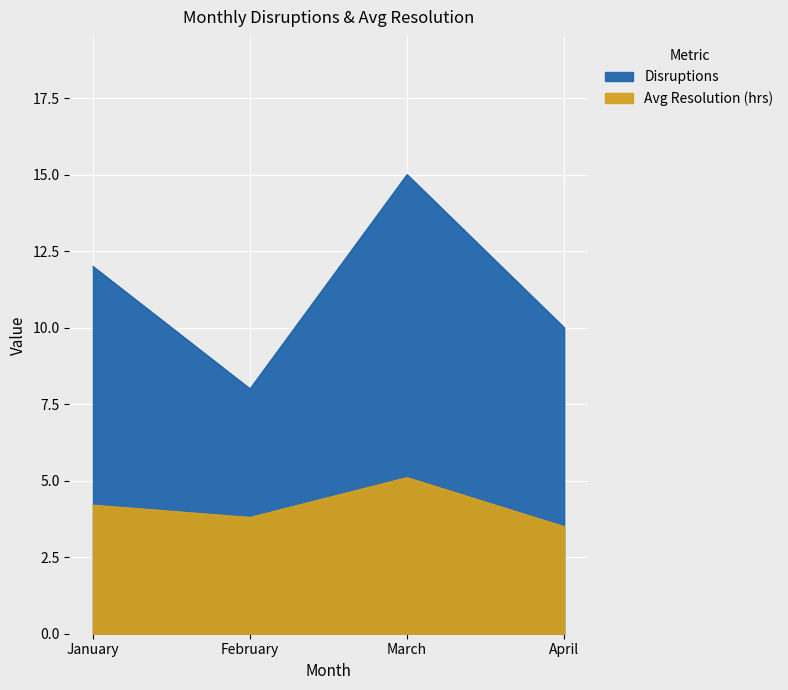

Is the value of Avg Resolution (hrs) at March greater than the value of Disruptions at March?

No